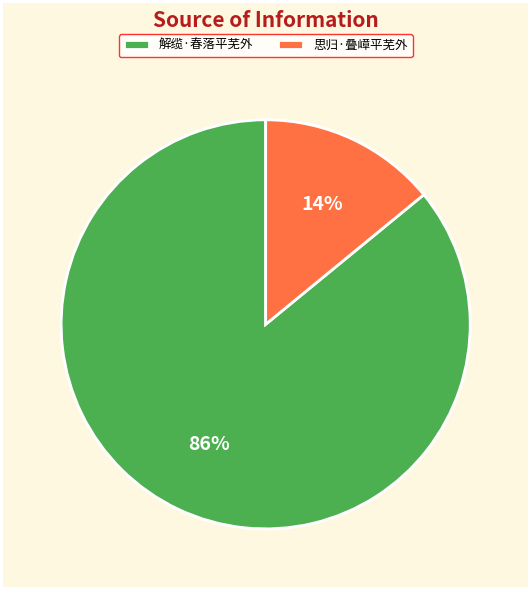

The 解缆·春落平芜外 slice represents 86% of the pie. True or false?

True